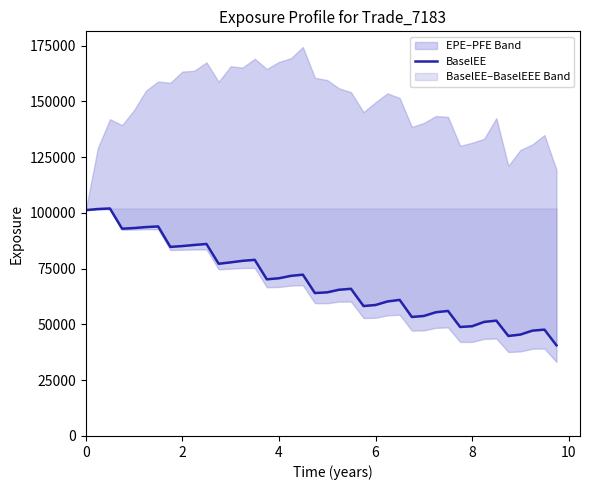

How many points are lower than both their immediate neighbors (excluding endpoints)?

9